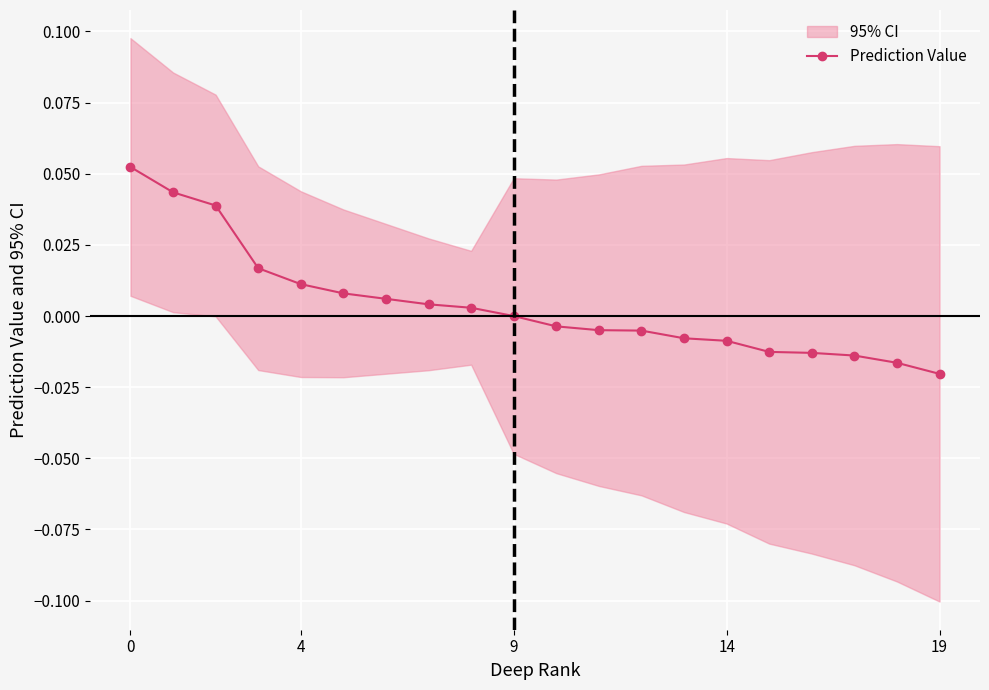

True or false: there are more than 0 points higher than both neighbors.

False